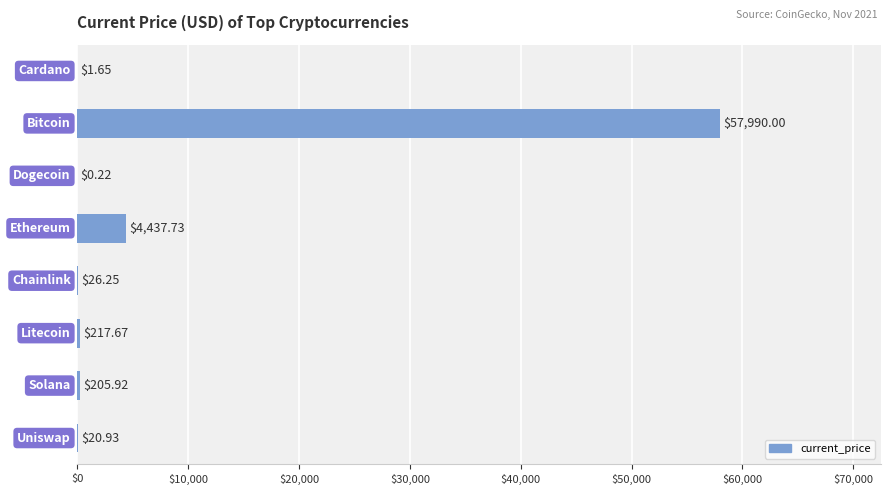

What is the sum of all values?

62900.4